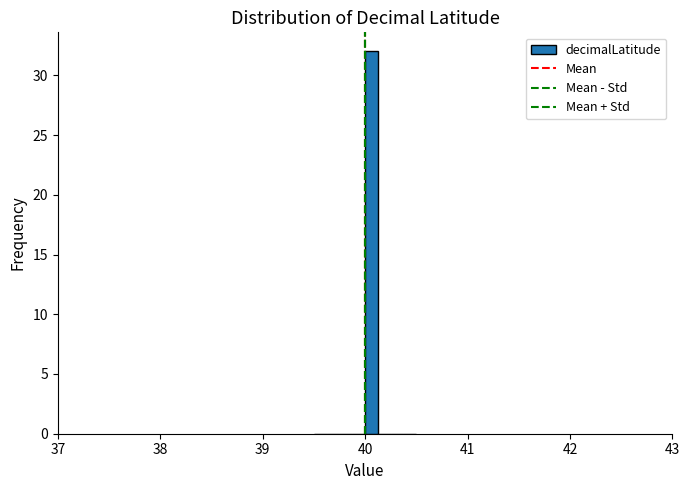

Around what value on the x-axis is the tallest bar? Give the approximate position of its centre, as read against the axis.

40.1